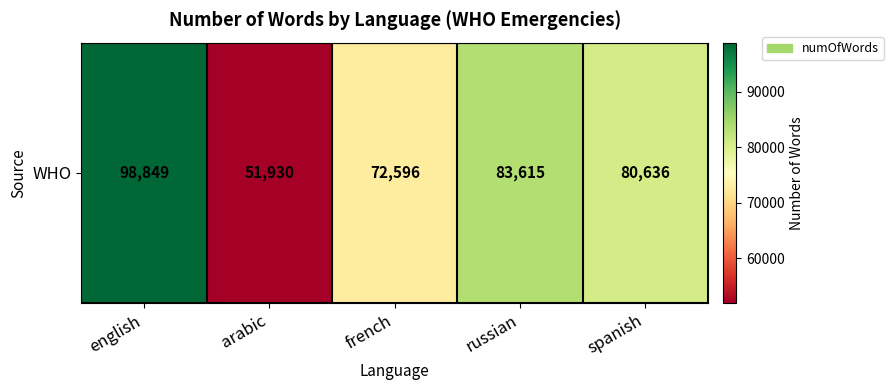

How many distinct data groups are displayed?

1